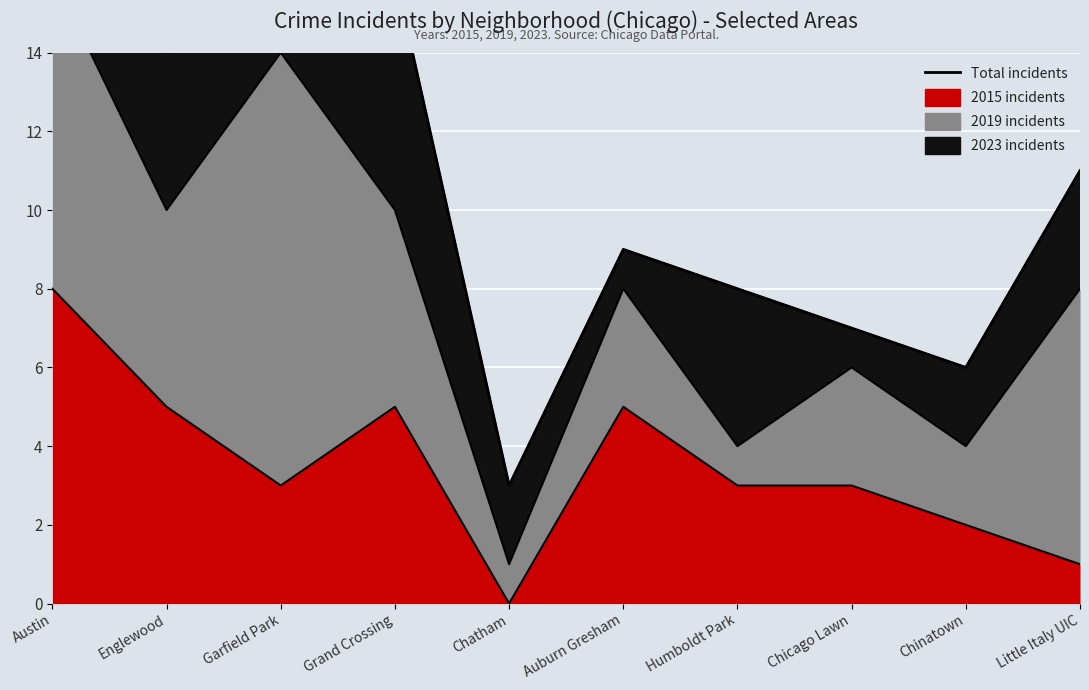

How many interior local peaks (higher than both neighbors) does the data have?

2